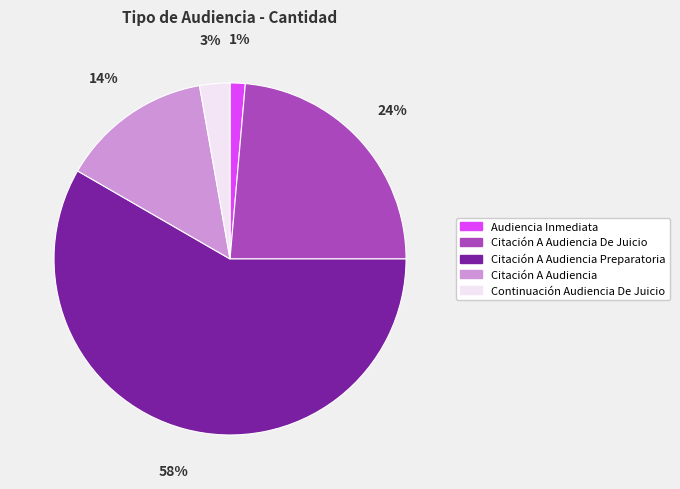

Which category has the biggest portion of the pie?

Citación A Audiencia Preparatoria